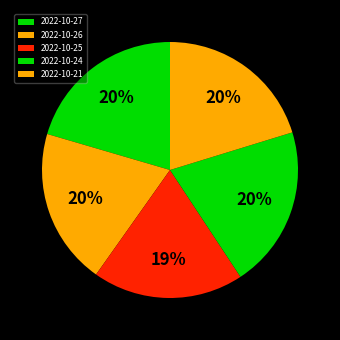

True or false: 2022-10-24 accounts for 31% of the total.

False